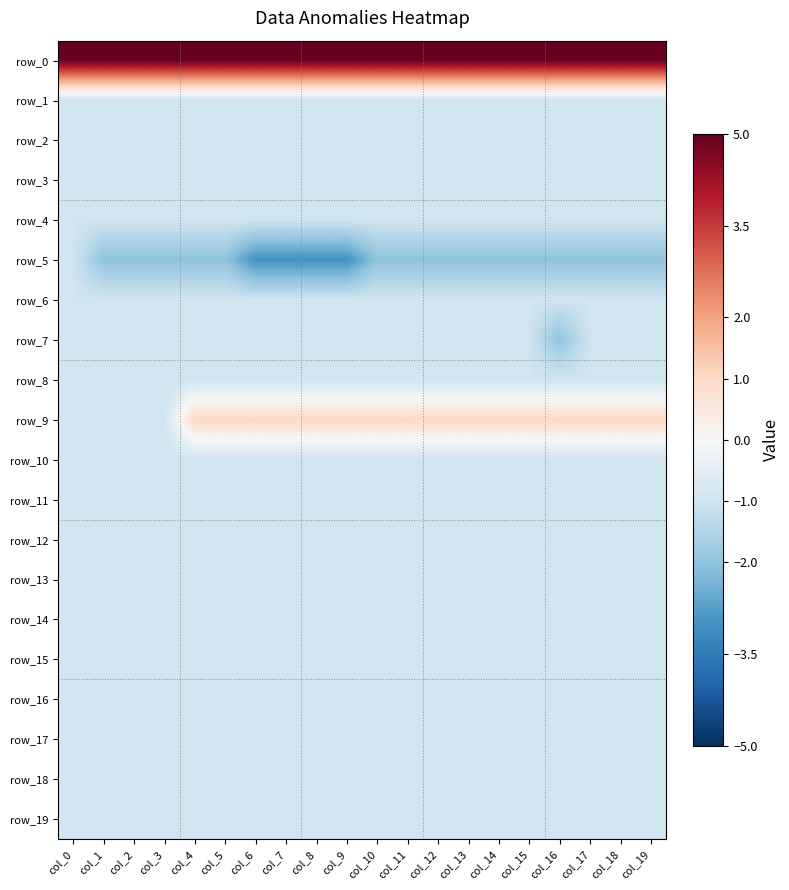

List the labels in order of row_2 value, largest first.

col_0, col_1, col_2, col_3, col_4, col_5, col_6, col_7, col_8, col_9, col_10, col_11, col_12, col_13, col_14, col_15, col_16, col_17, col_18, col_19